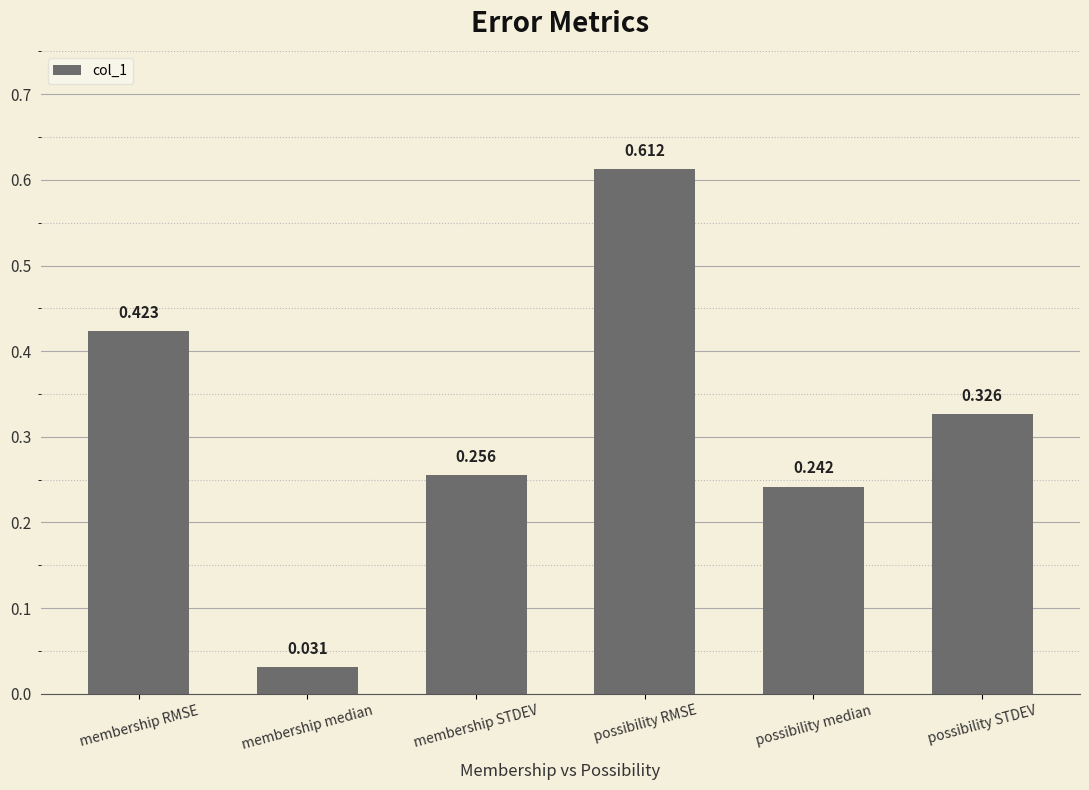

How many bars are there in total?

6